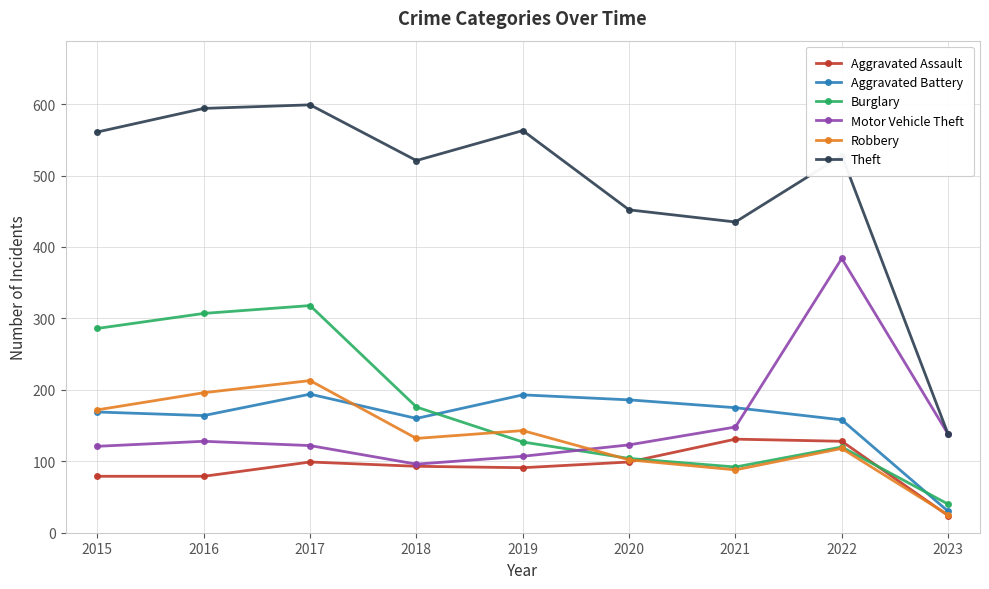

What is the difference between the maximum and minimum values in the Motor Vehicle Theft series?

288